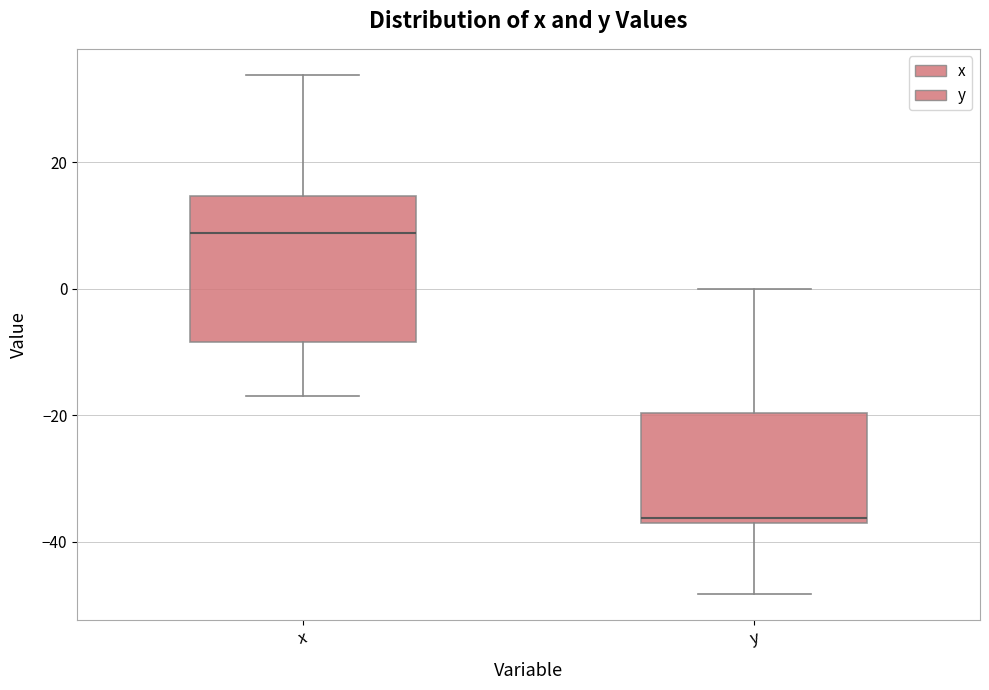

Where is the lower edge of the box for x on the y-axis? The values are not printed on the chart, so give them approximately, as read against the axis.

-8